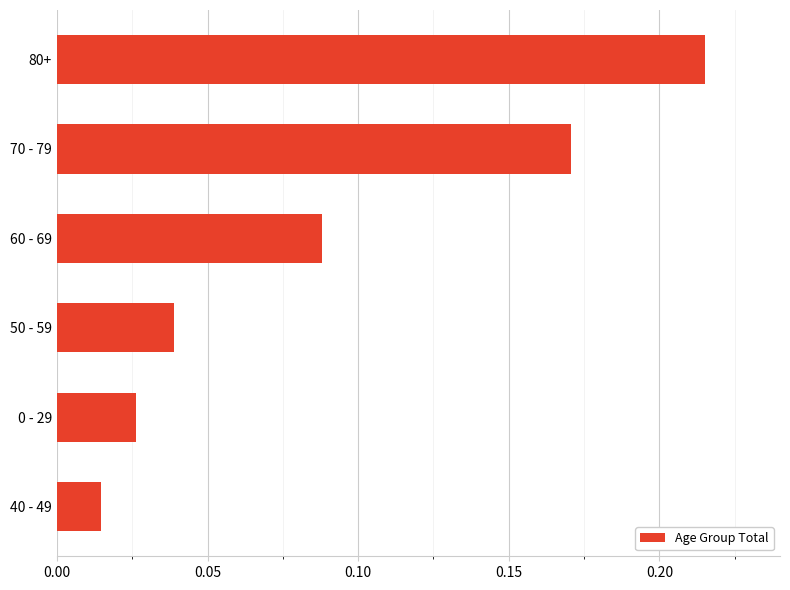

Is it true that the value at 60 - 69 is 0.0?

False